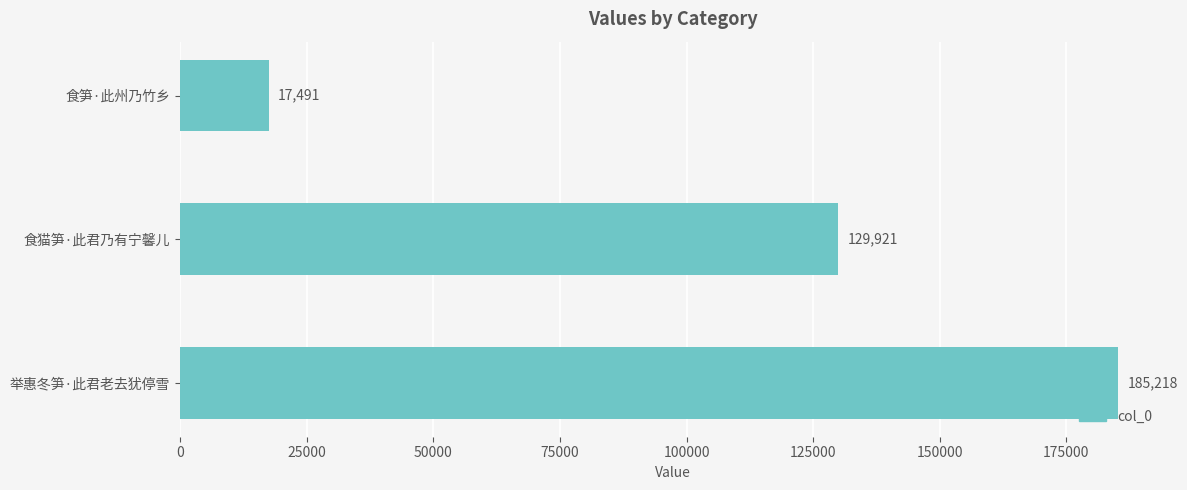

What is the minimum value shown in the chart?

17491